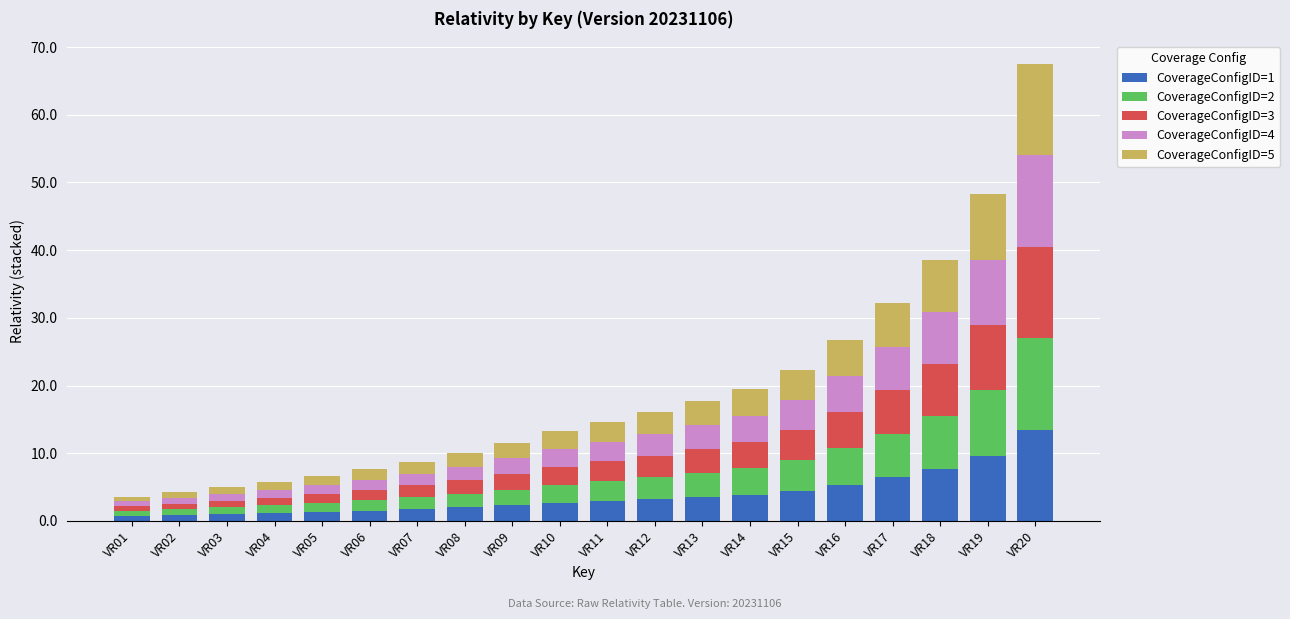

At which category is the sum across all series the highest?

VR20